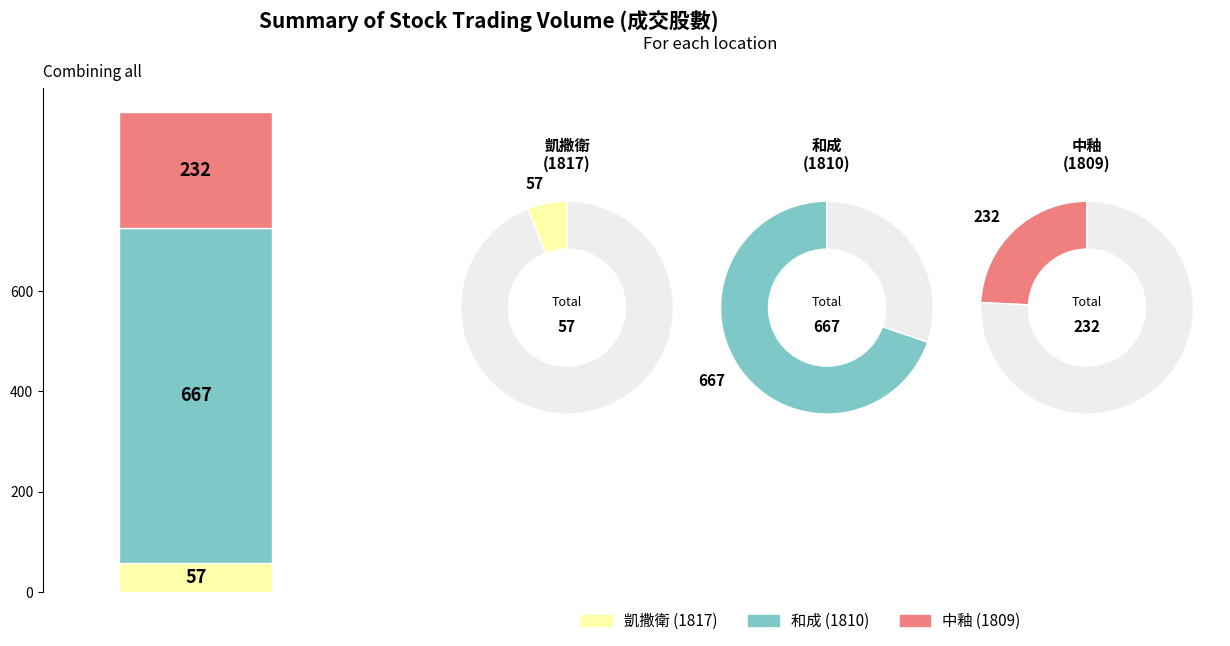

Is it true that 1810 is 77% of the pie?

False